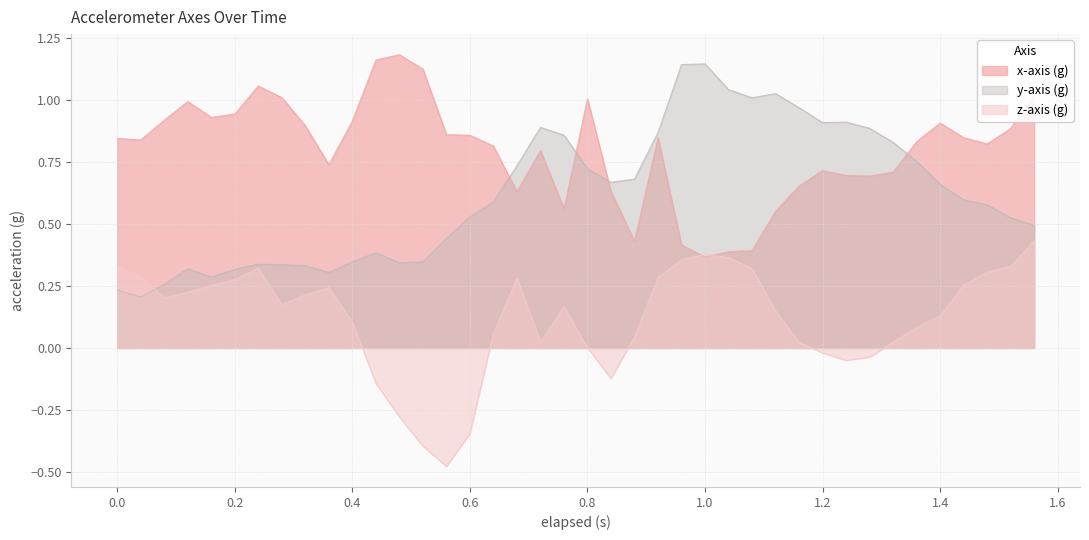

True or false: x-axis (g) has a value of 0.7 at 1.28.

True